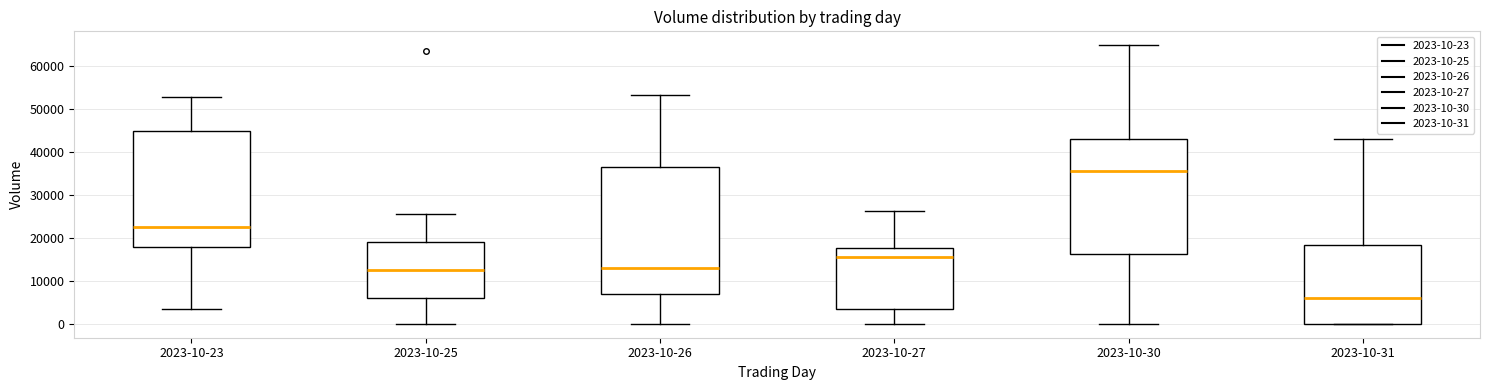

Which box's median line is the lowest?

2023-10-31